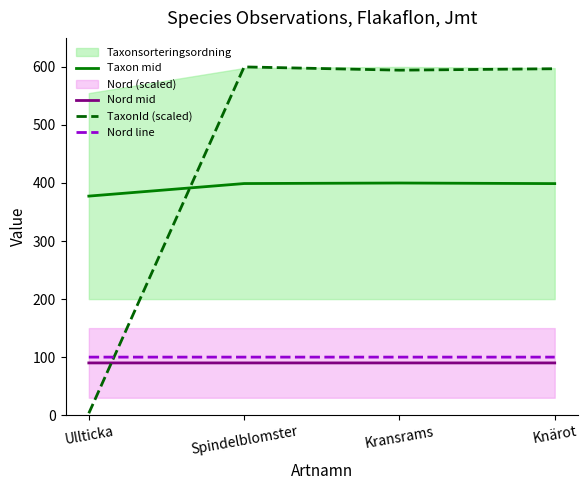

What is the average value of the Nord mid series?

90.0